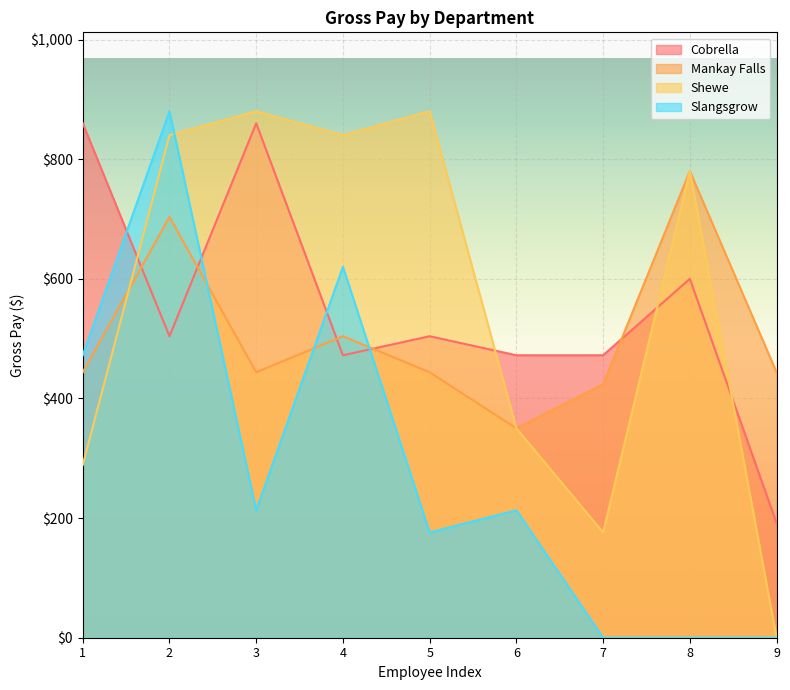

What is the average value of the Mankay Falls series?

504.0